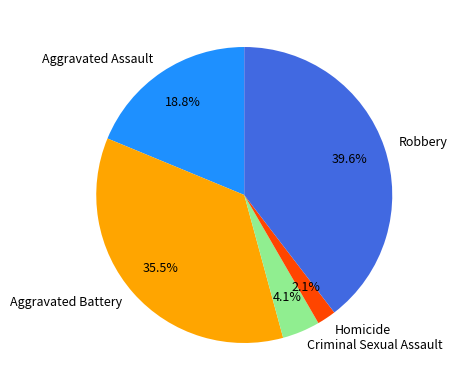

To the nearest percent, what portion does Criminal Sexual Assault represent?

4%